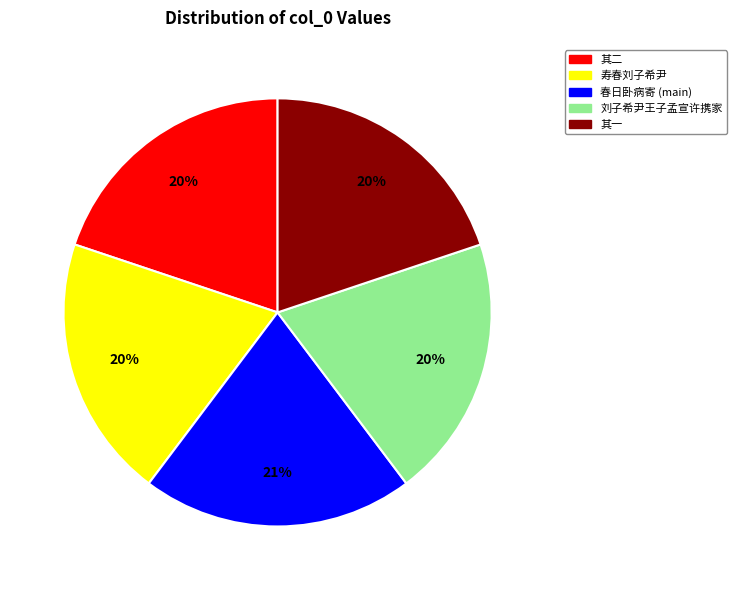

To the nearest percent, what is the average slice percentage?

20%